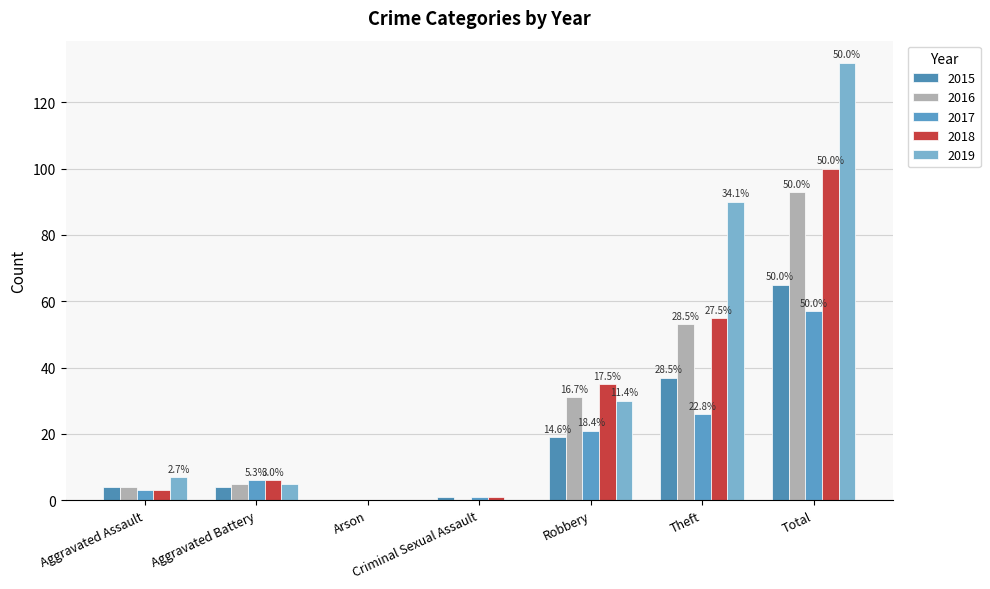

Rank the series by their maximum value, from lowest to highest.

2017, 2015, 2016, 2018, 2019